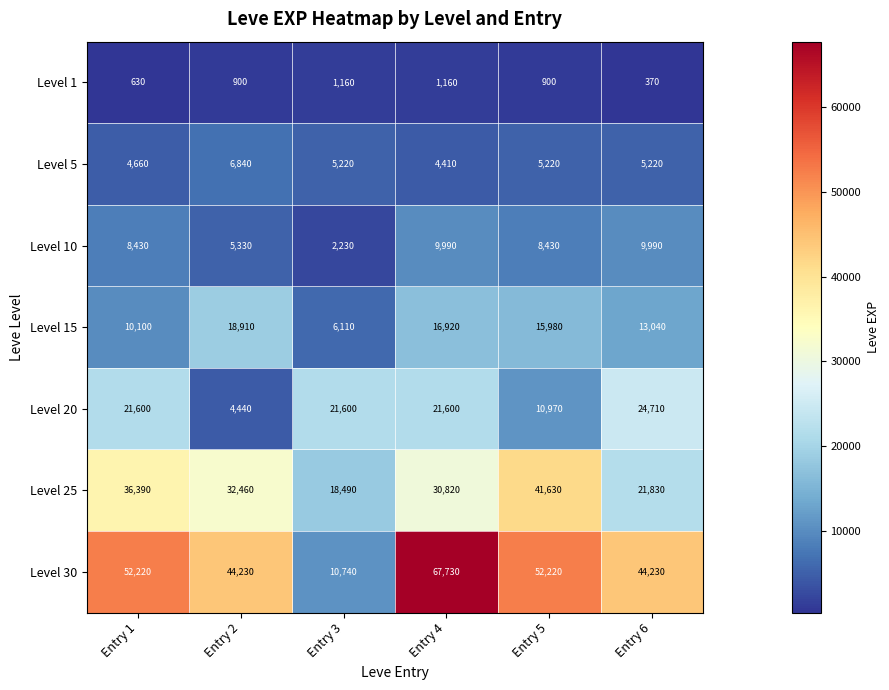

At which category does the chart reach its peak across all series?

Entry 4